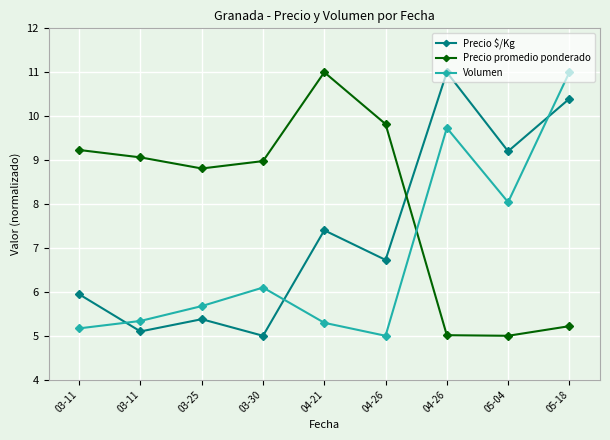

Does the chart display data point markers on the line(s)?

Yes